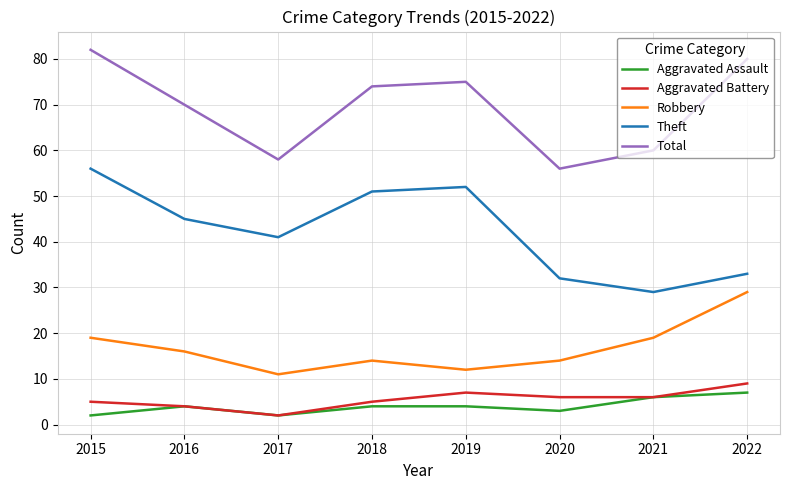

At which category does Total reach its first local valley?

2017